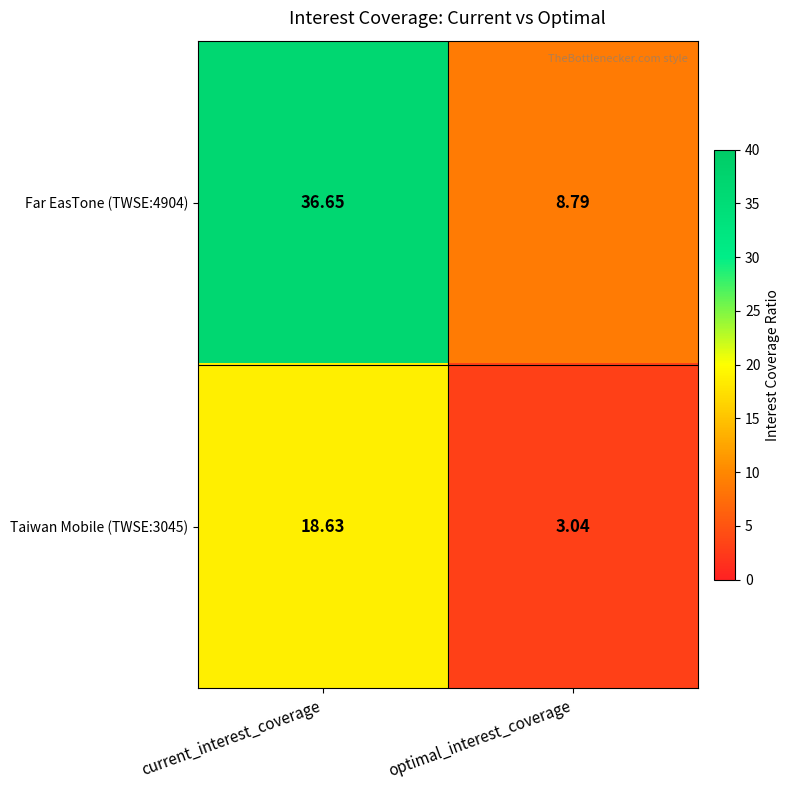

Is the value of Far EasTone (TWSE:4904) at optimal_interest_coverage greater than the value of Taiwan Mobile (TWSE:3045) at optimal_interest_coverage?

Yes